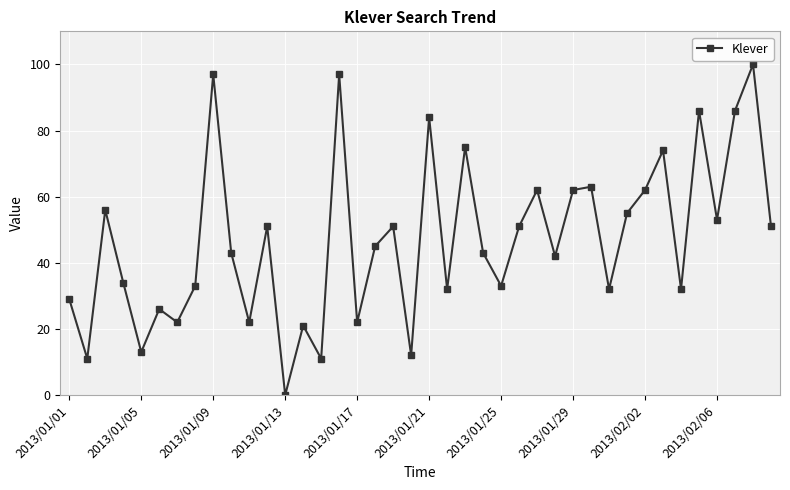

What is the value of the 6th point from the left?

26